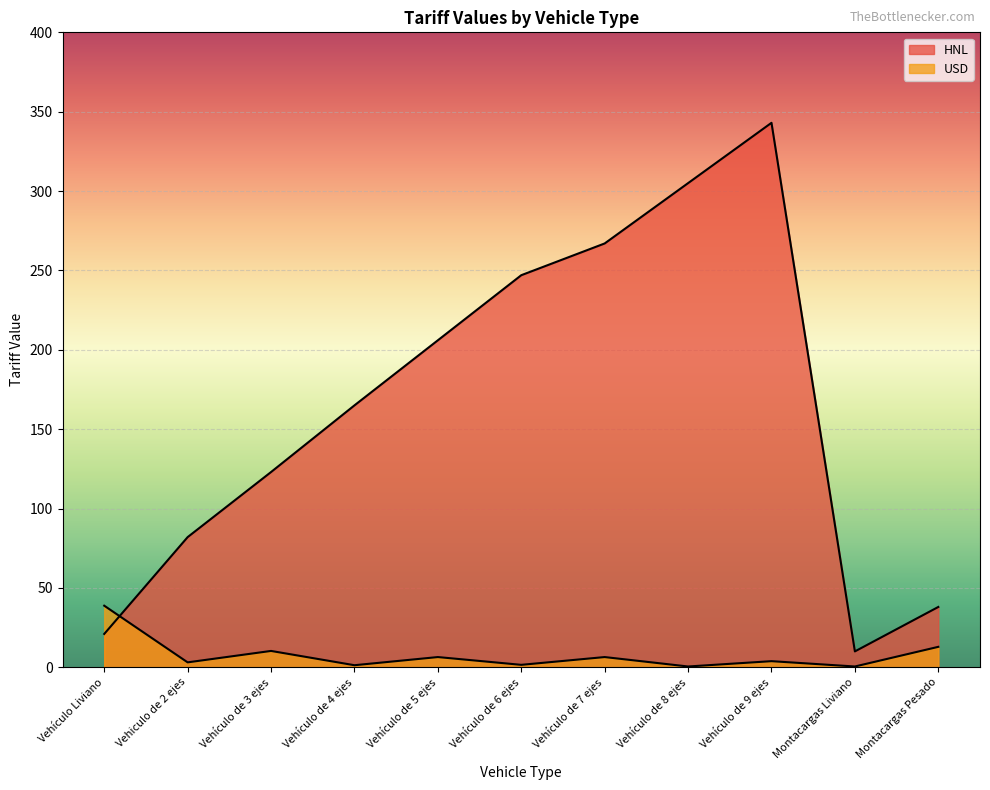

What is the minimum value for USD?

0.5